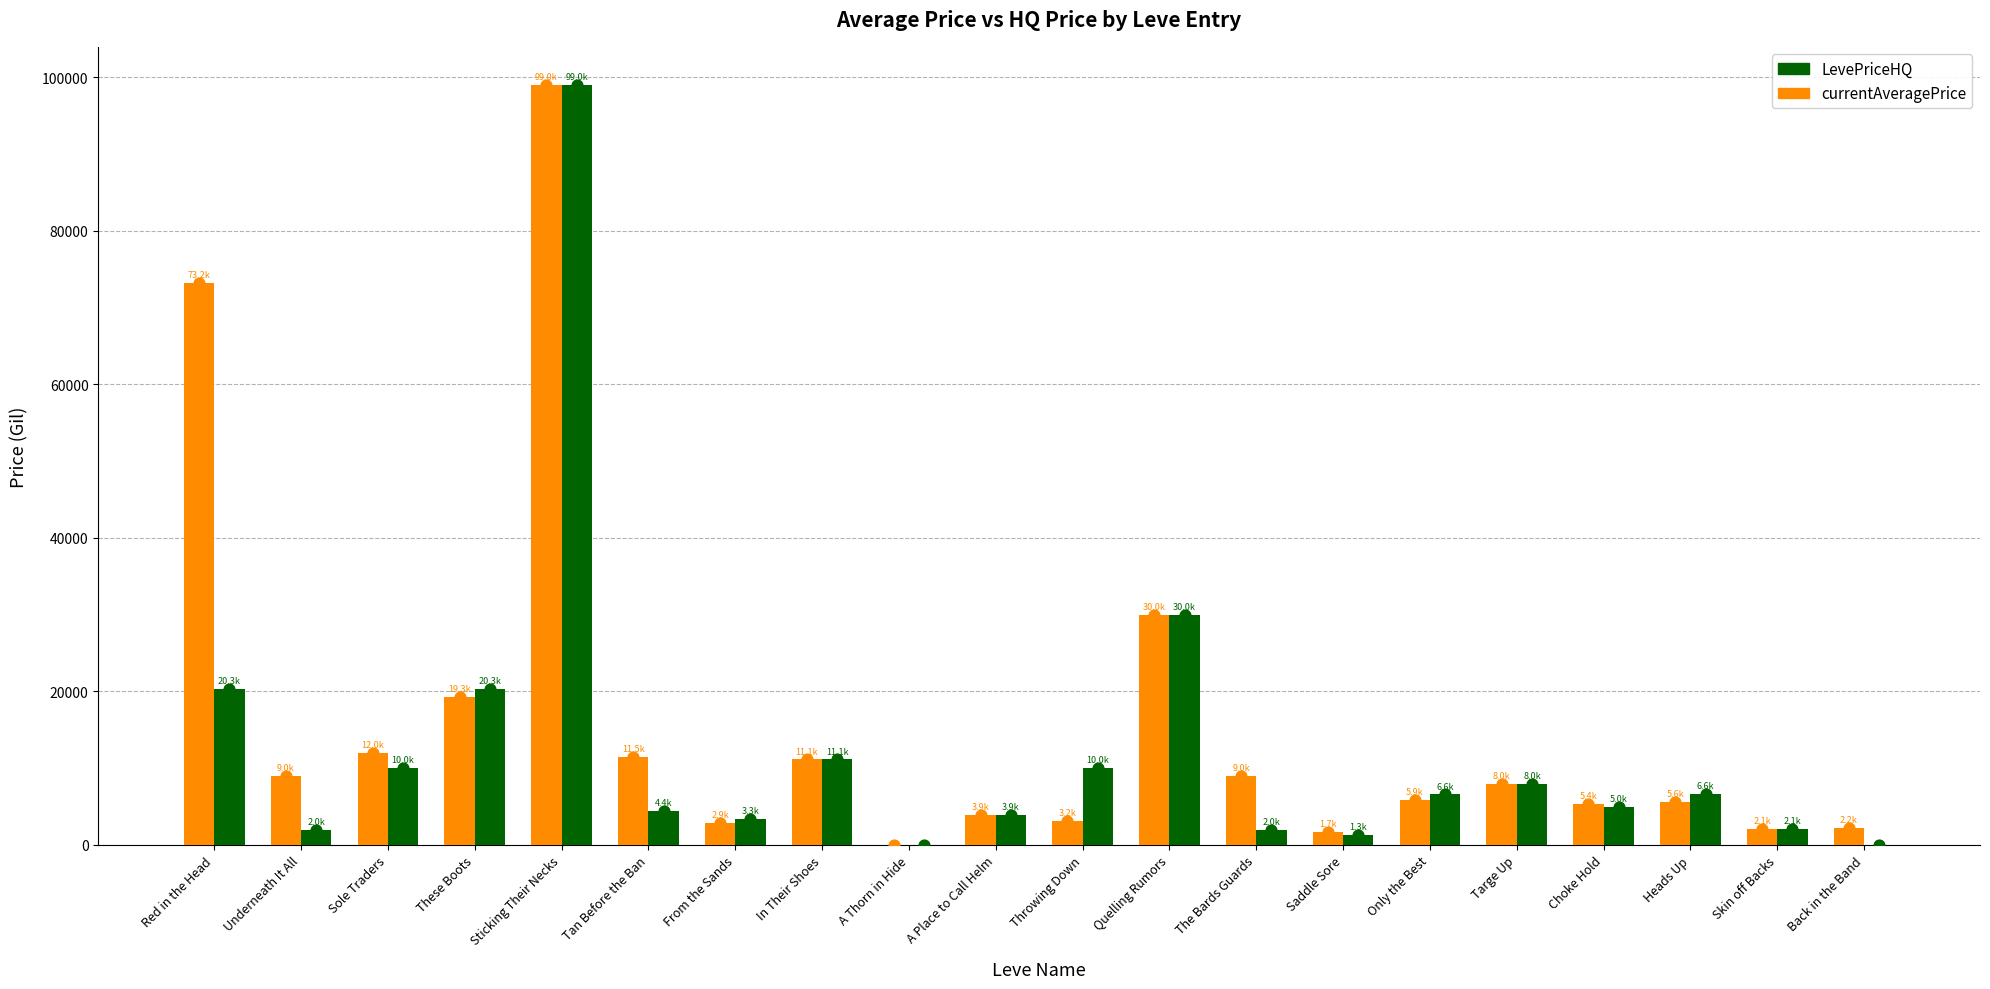

At which category is the sum across all series the highest?

Sticking Their Necks